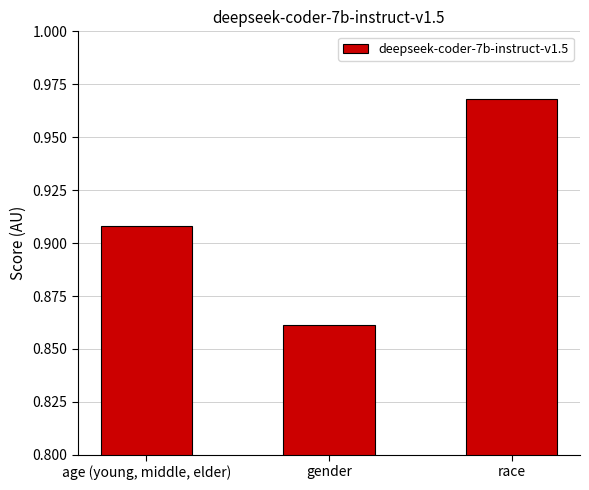

How many bars are there in total?

3